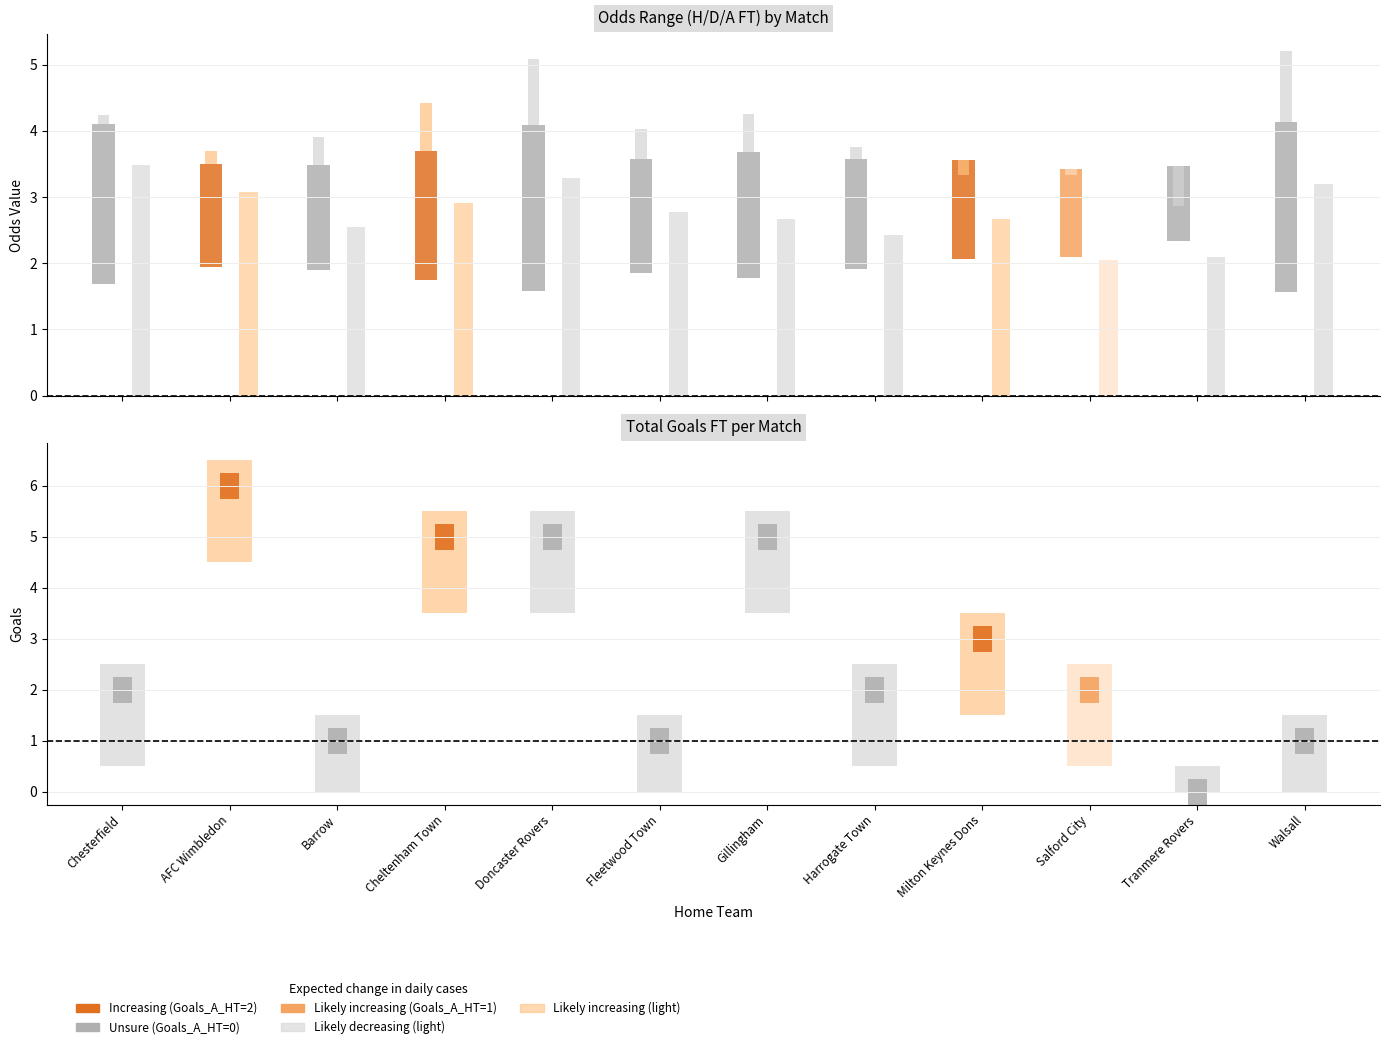

How many data points in Odd_A_FT are above 4?

6